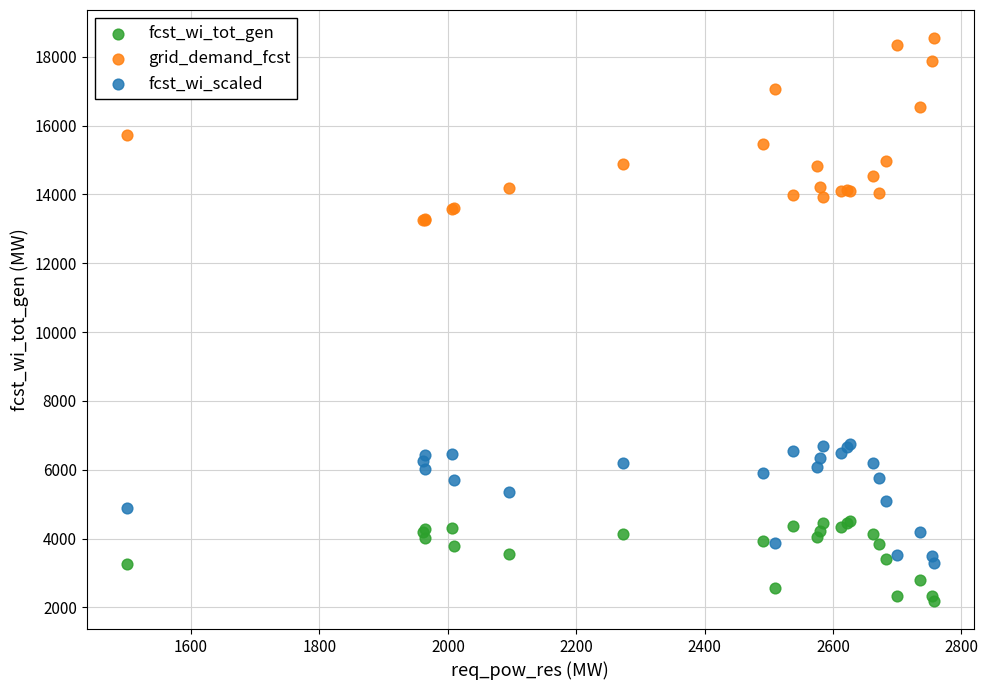

What is the X range (max minus min) for the scatter plot?

1257.0